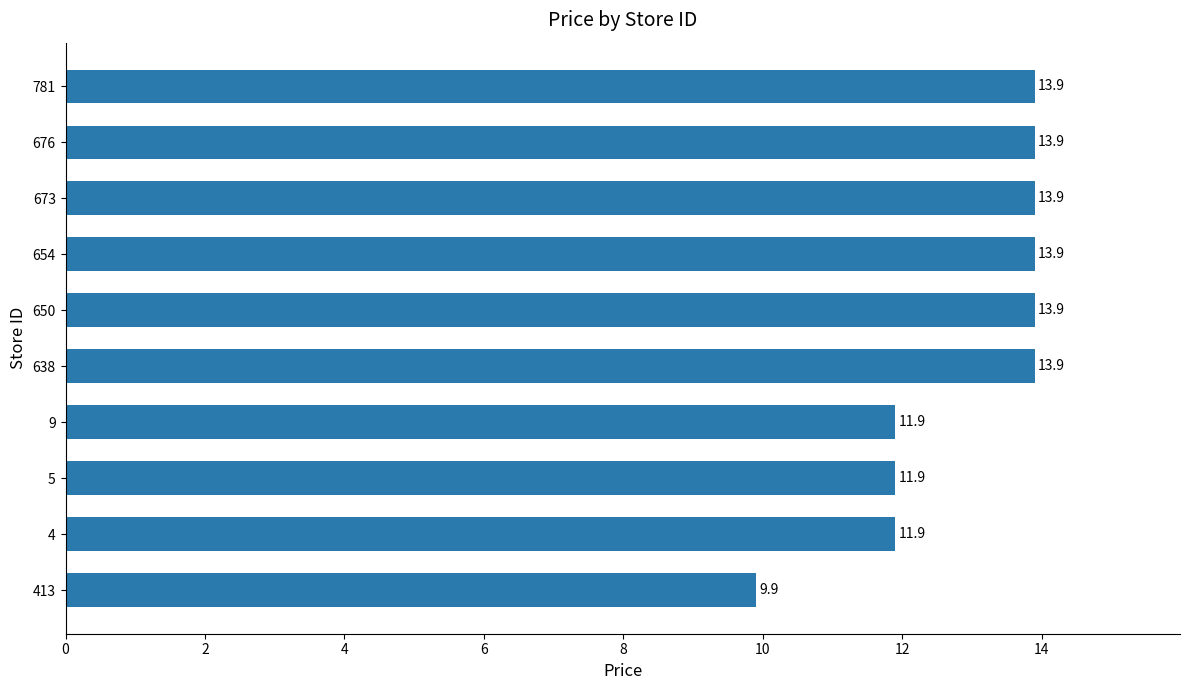

Which label corresponds to the smallest value in the chart?

413